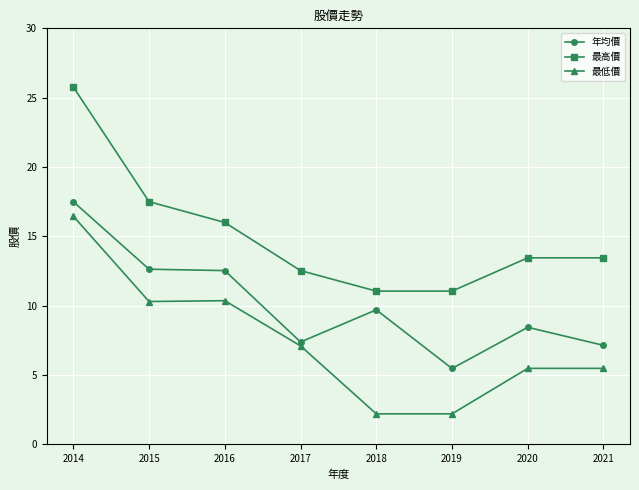

True or false: 最高價 and 最低價 intersect in this chart.

False